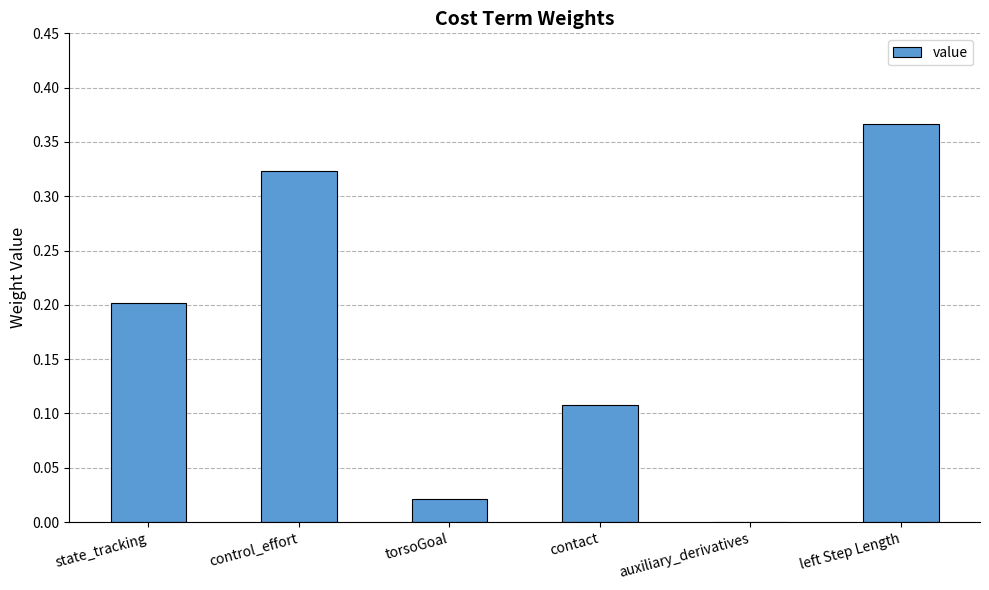

Between auxiliary_derivatives and contact, which is larger?

contact